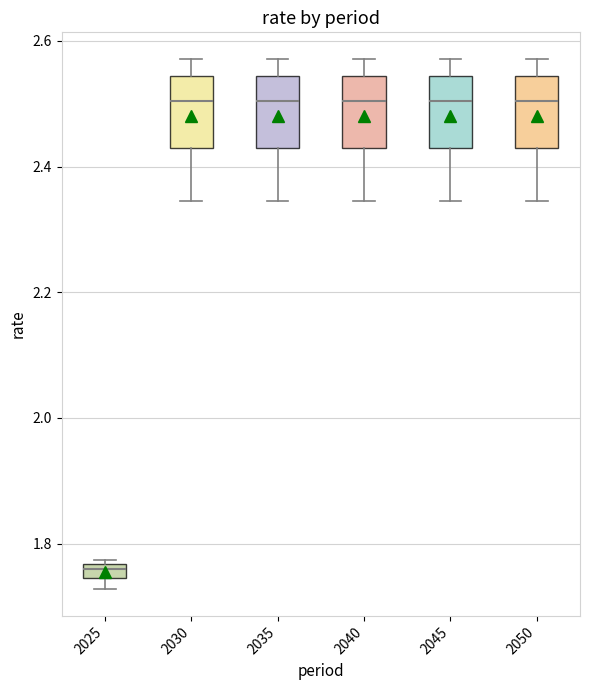

Which box has the lowest median line?

2025